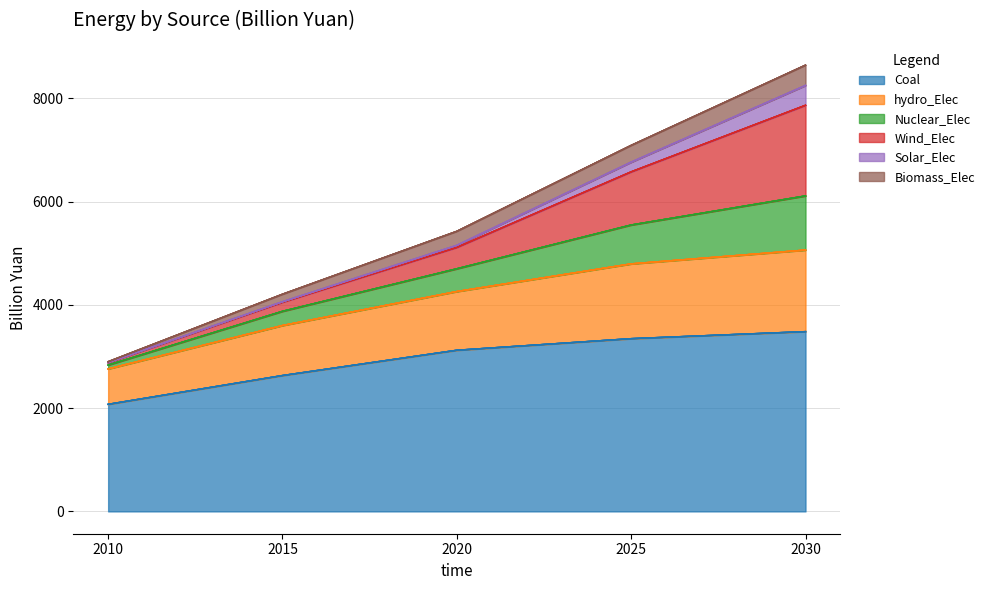

Does the chart have visible grid lines?

Yes